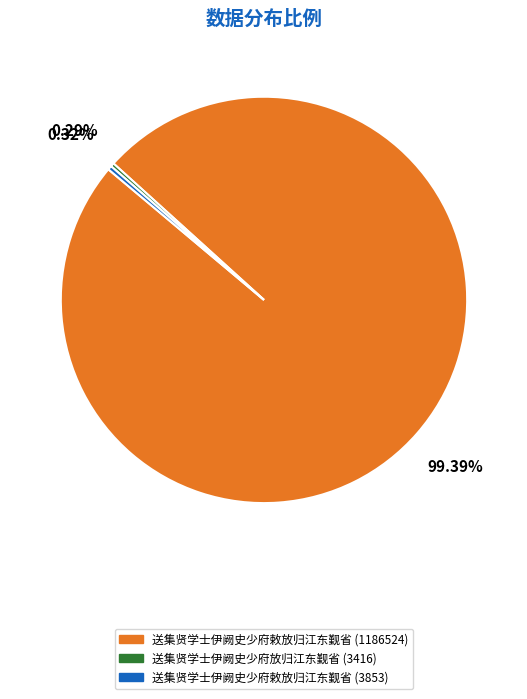

What percentage is NOT represented by 送集贤学士伊阙史少府放归江东觐省 (3416)?

99.7%